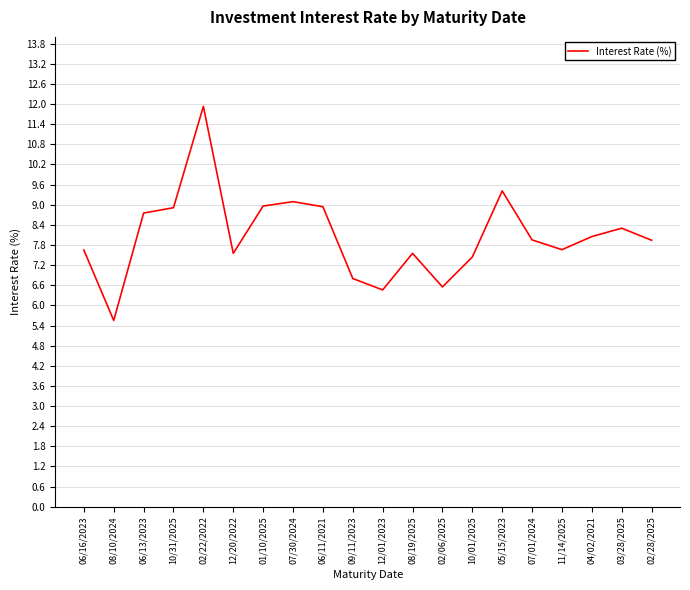

What position from the left is 02/06/2025?

13